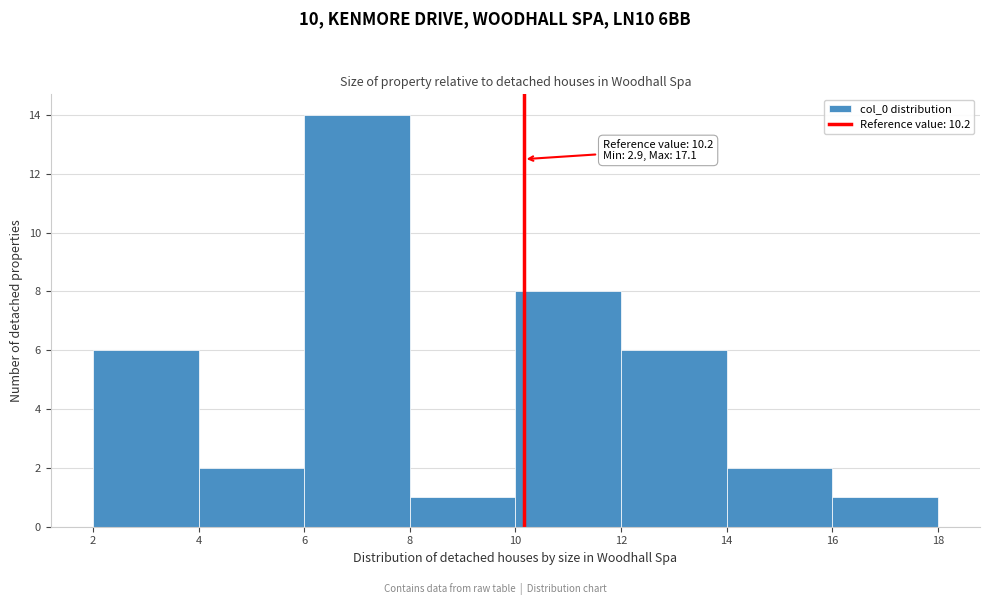

Over which range of the x-axis is the bar tallest?

6 to 8